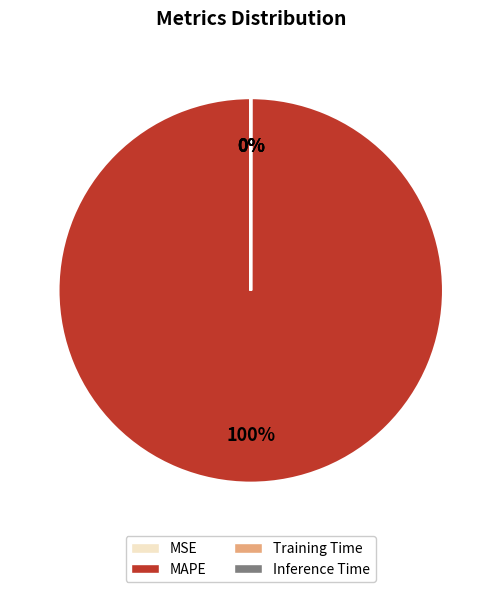

Does MAPE represent more than half of the total?

Yes